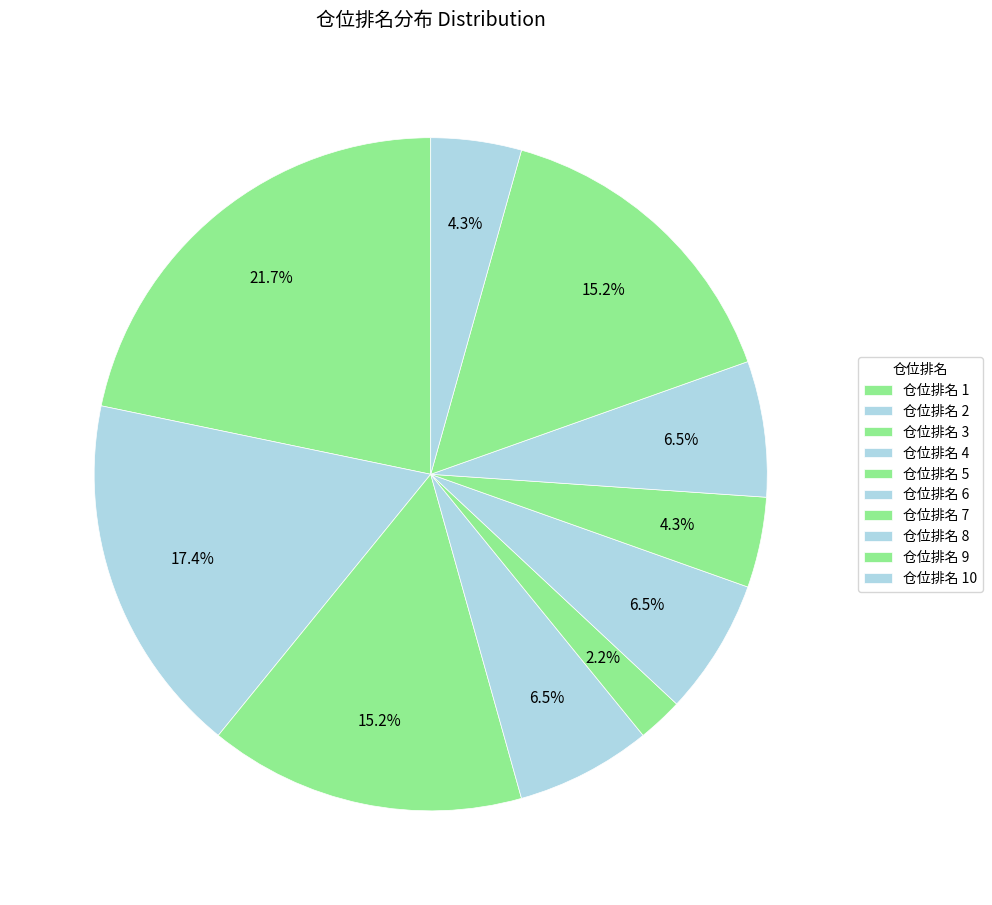

Count the number of slices in the pie.

10